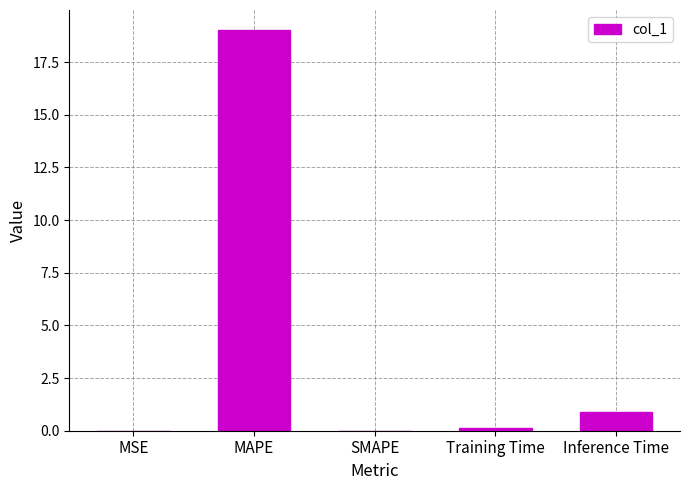

The chart shows a value of 0.0 at MSE. True or false?

True